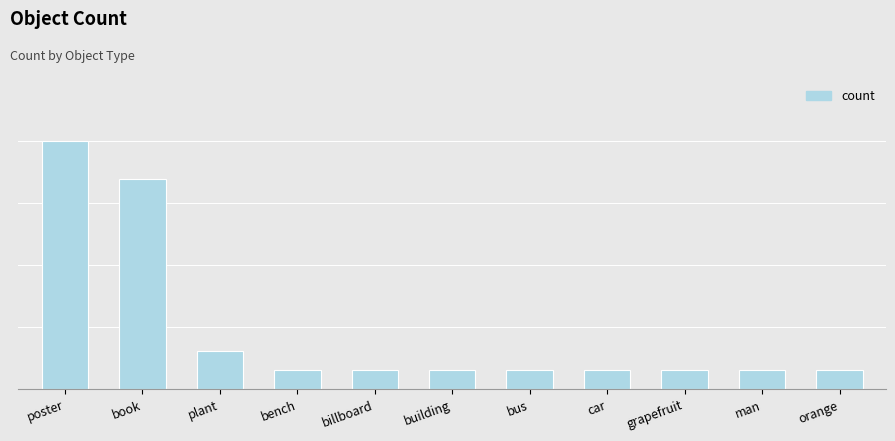

What is the sum of all values?

34